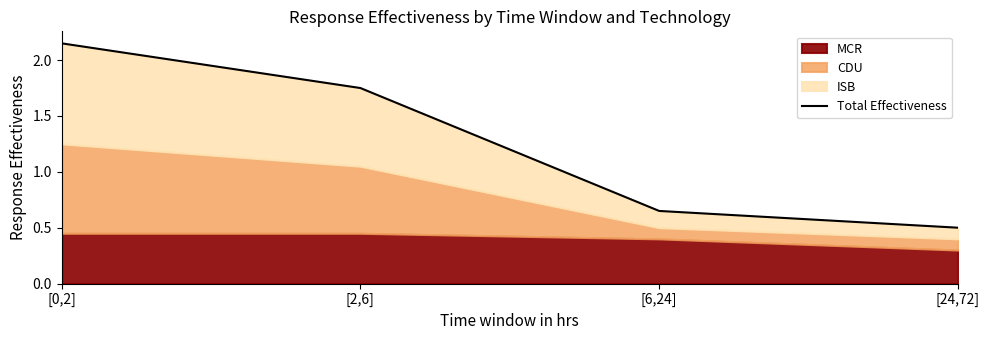

What is the value of the 4th point from the left?

0.5